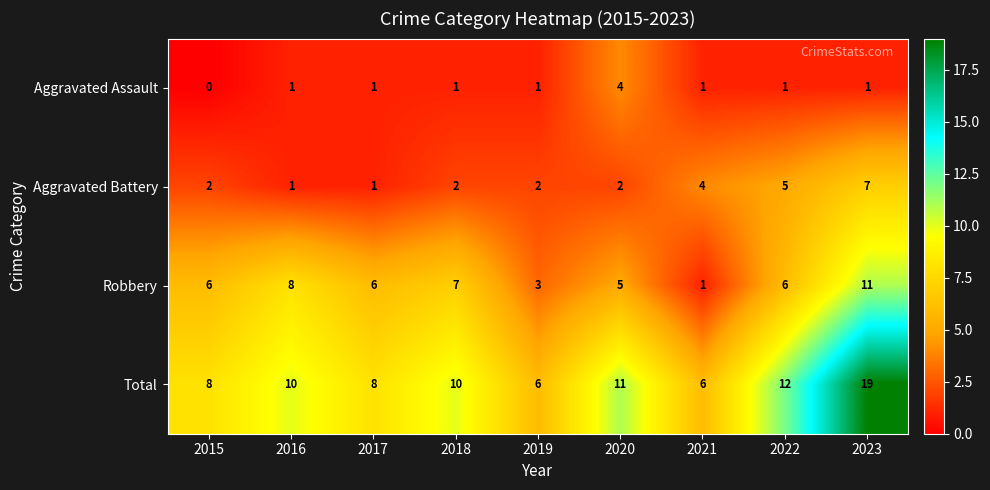

What is the spread (max minus min) of values at 2022?

11